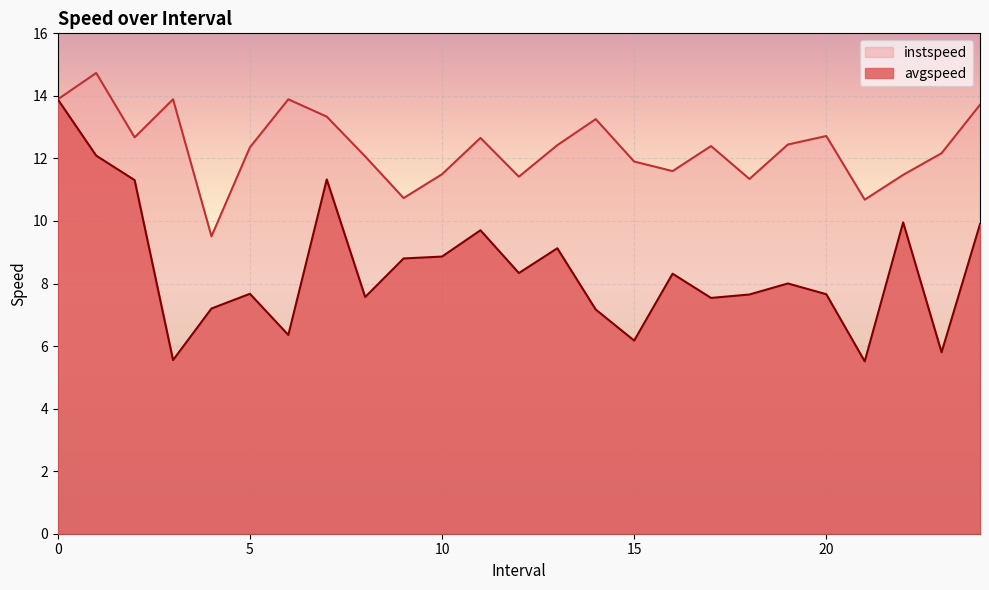

The value of avgspeed at 12 is 8.3. True or false?

True